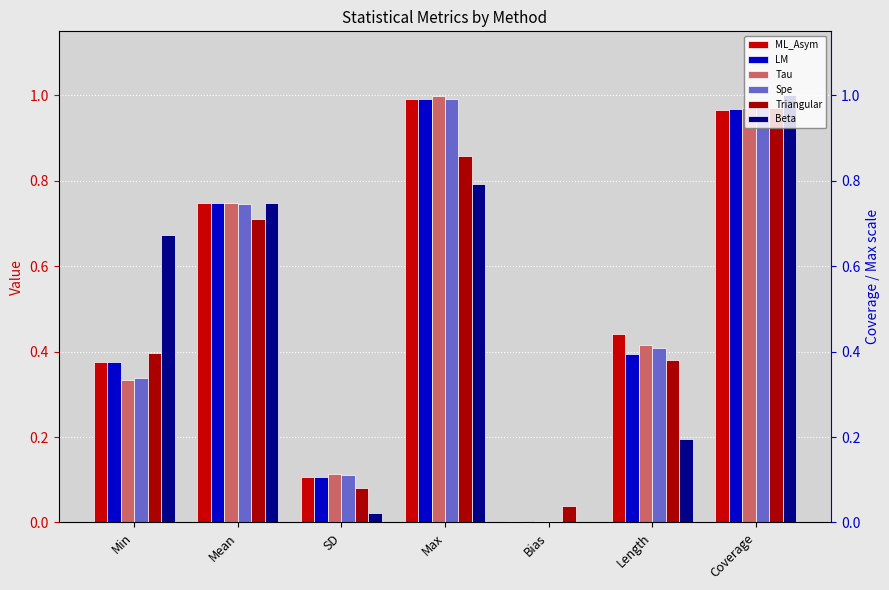

Where is ML_Asym nearest to the value 0?

Bias